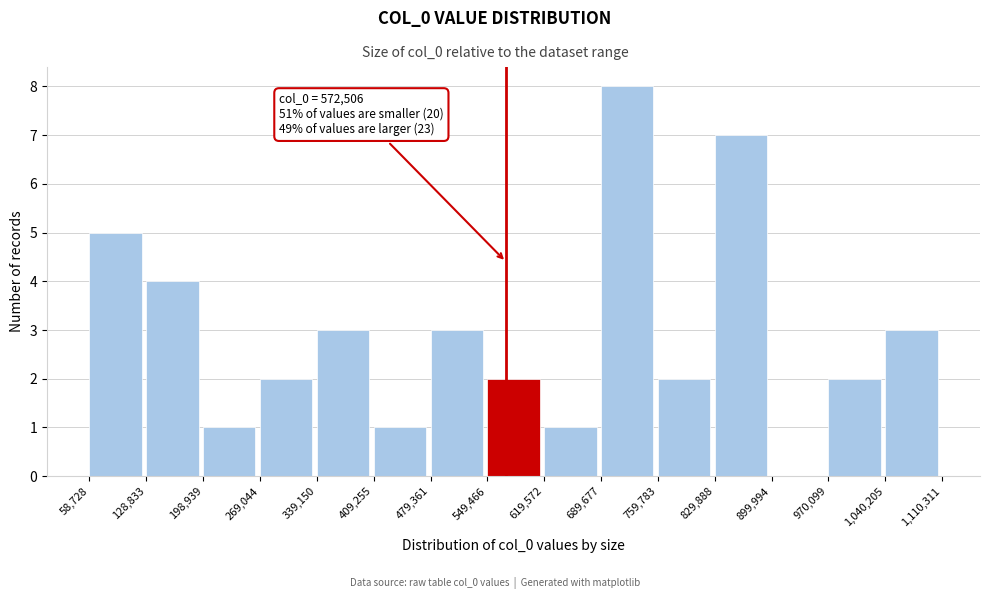

Which range on the x-axis has the tallest bar?

689,677 to 759,783